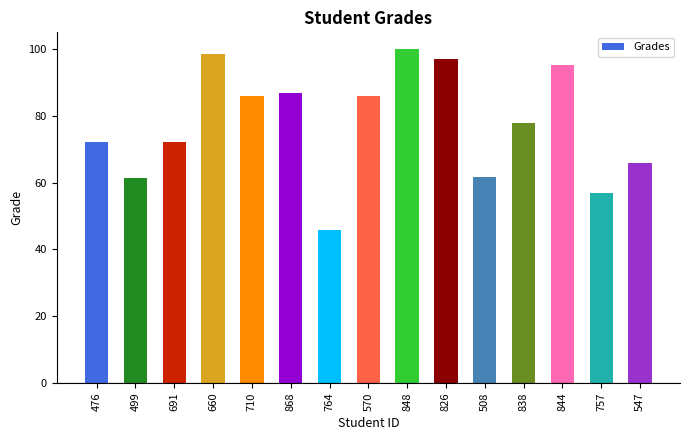

How many values are below 77?

7